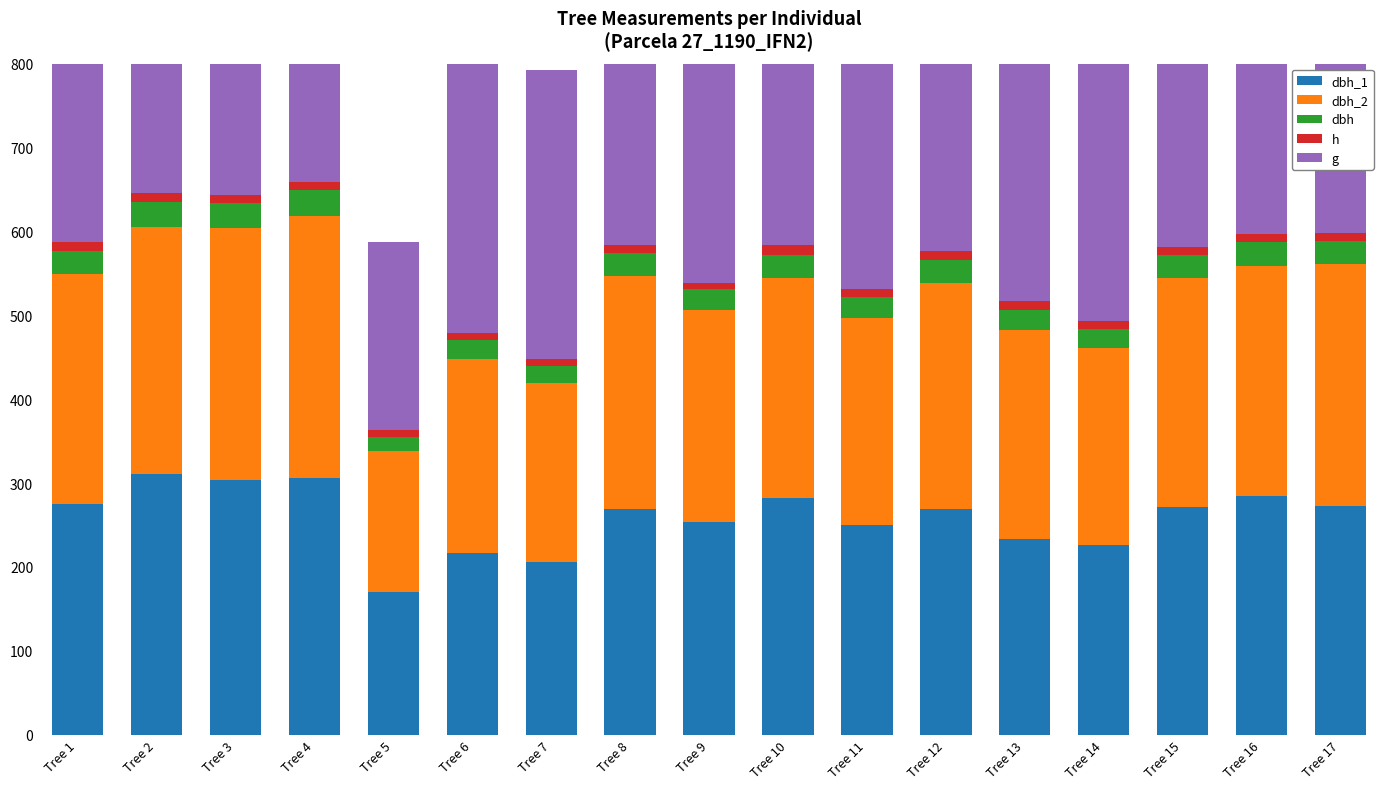

At which label is dbh_1 closest to 240?

Tree 13